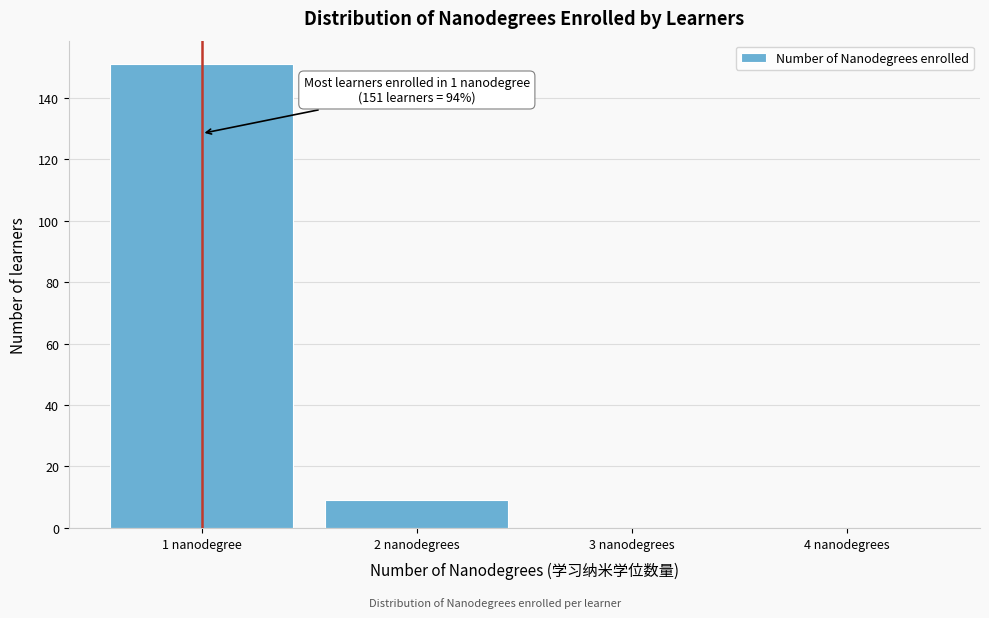

Reading left to right, what are all the values shown in this chart?

1 nanodegree=151	2 nanodegrees=9	3 nanodegrees=0	4 nanodegrees=0